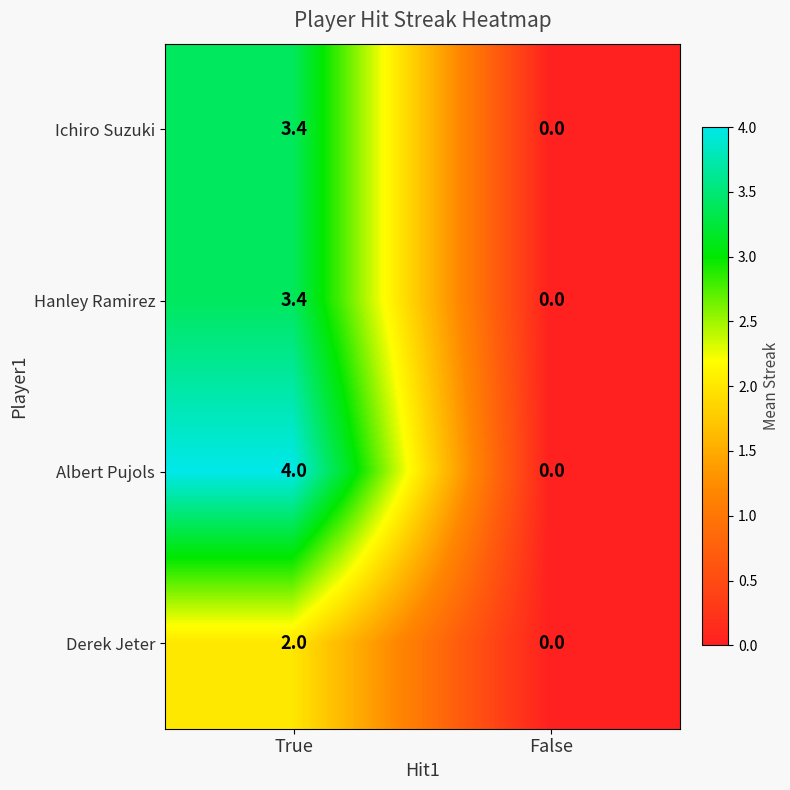

Which category has the lowest value in the Albert Pujols series?

False